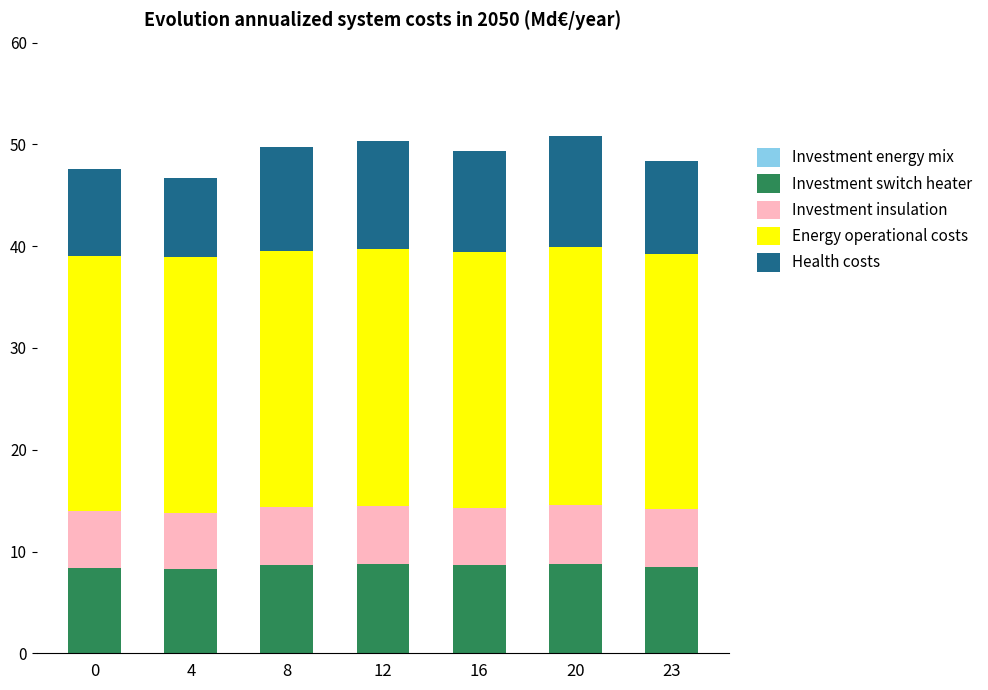

What is the sum of the Investment switch heater values at 0 and 4?

16.7